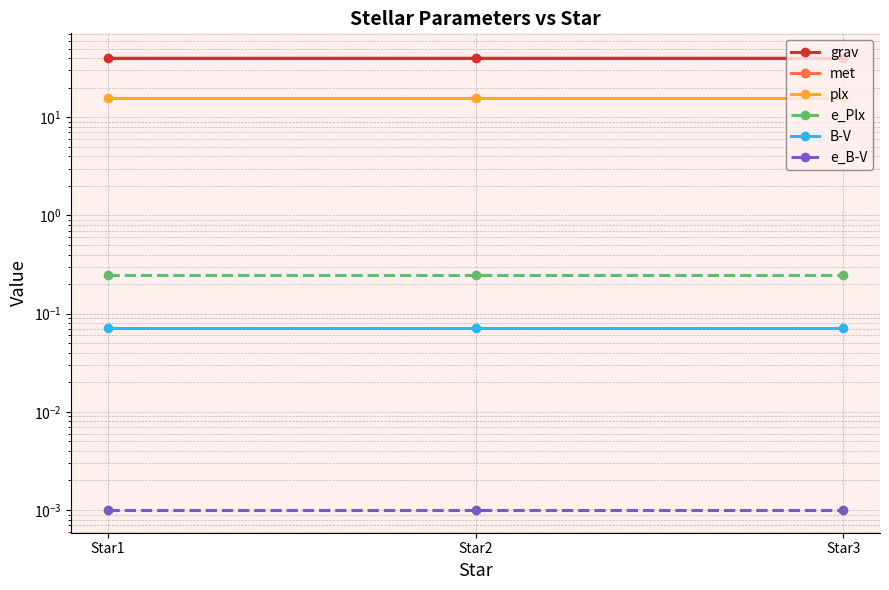

What is the value of the grav point at the 1st from the left?

40.0